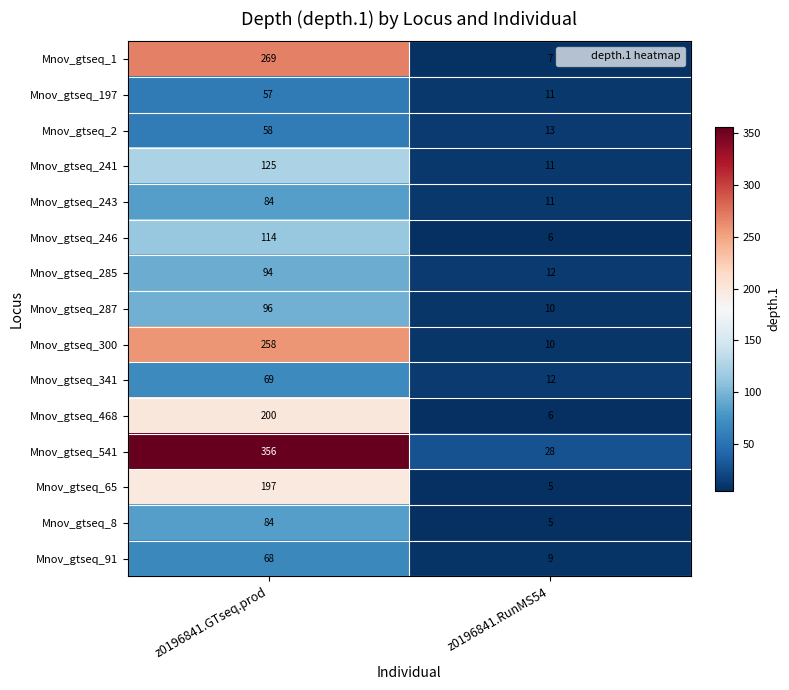

Rank the categories by Mnov_gtseq_246 value from lowest to highest.

z0196841.RunMS54, z0196841.GTseq.prod